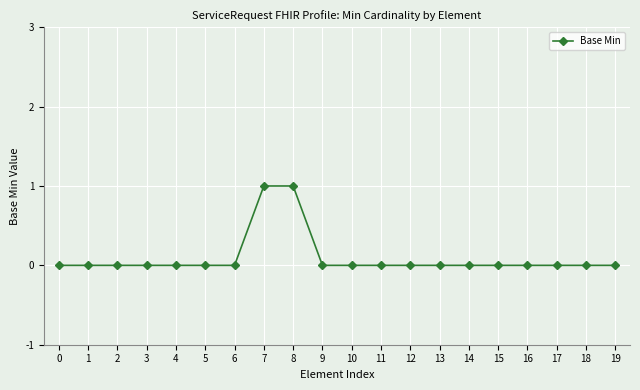

Does the chart display data point markers on the line(s)?

Yes